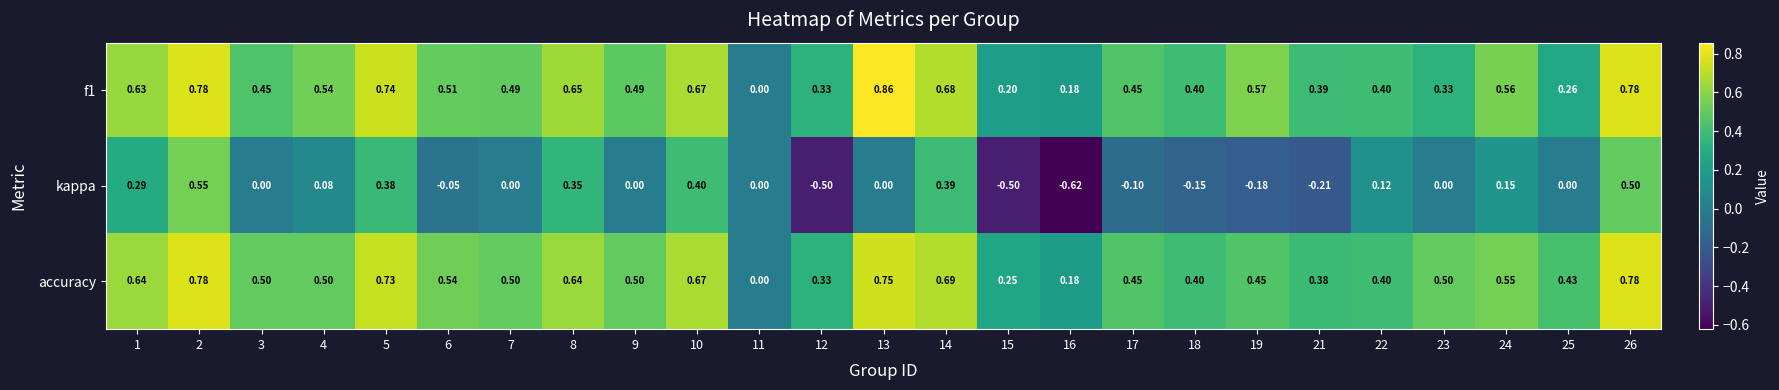

Is the value of kappa at 2 greater than the value of accuracy at 12?

Yes